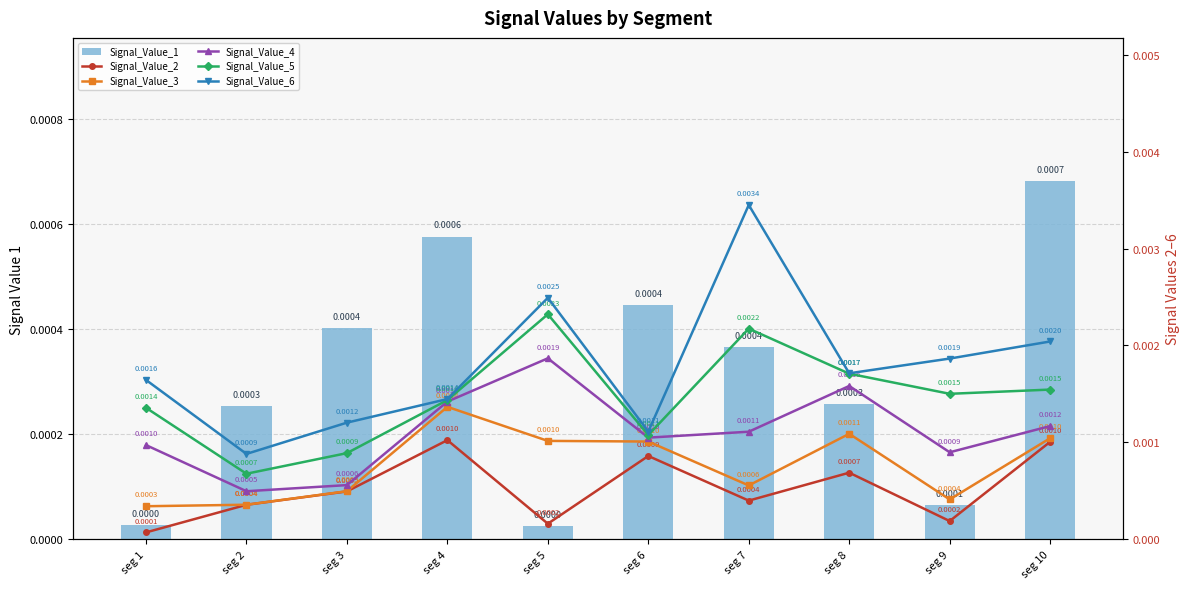

Is it true that Signal_Value_5 equals 0.0 at seg 5?

False